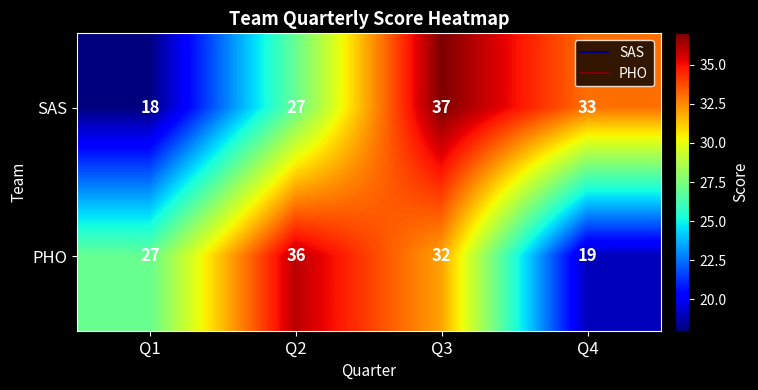

Read the PHO value at Q3, to the nearest 10.

30